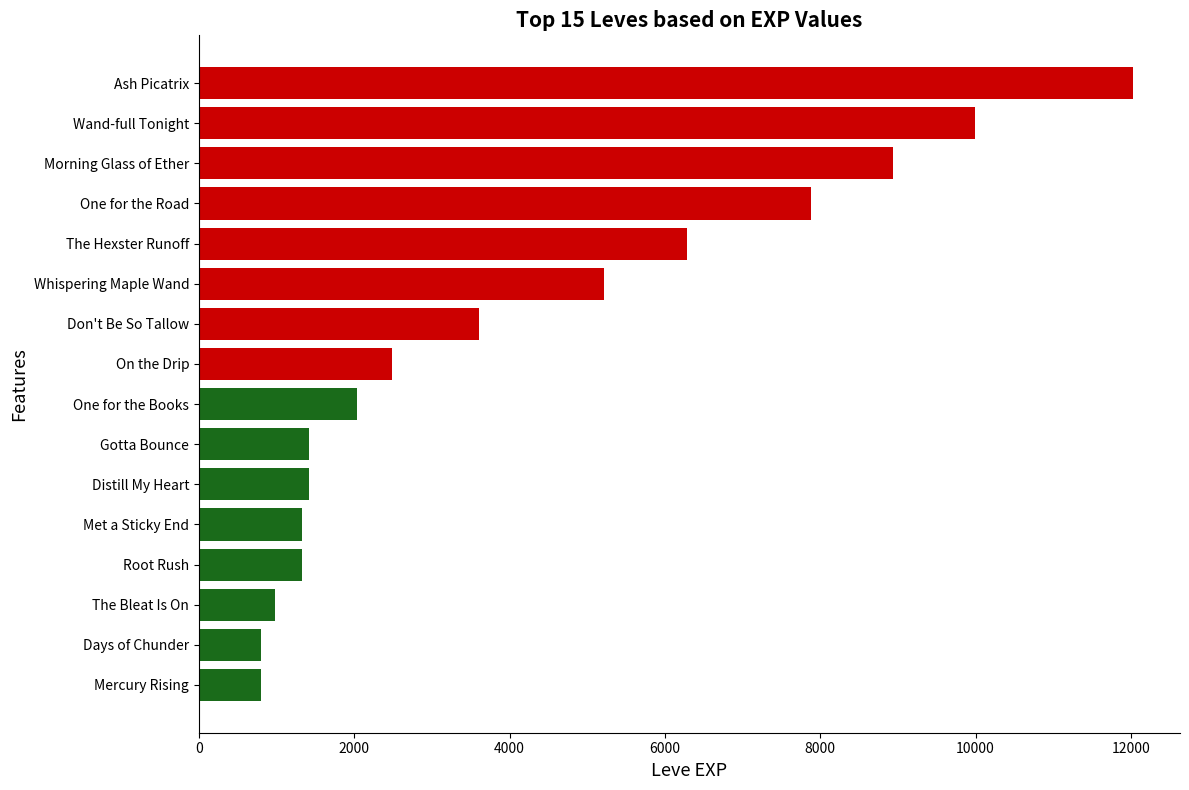

What is the sum of all values?

66540